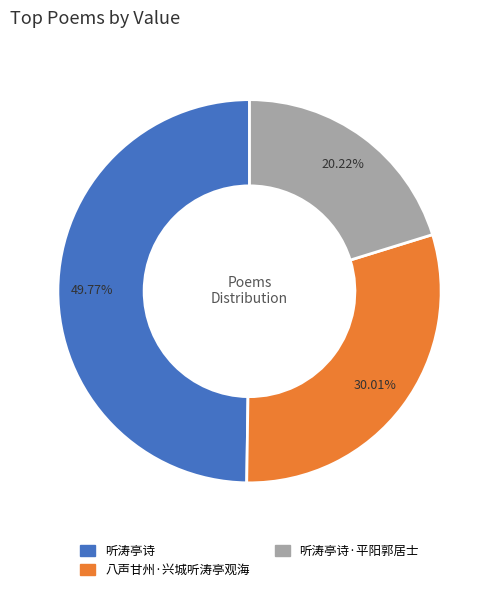

Is there any slice that represents more than half of the pie?

No